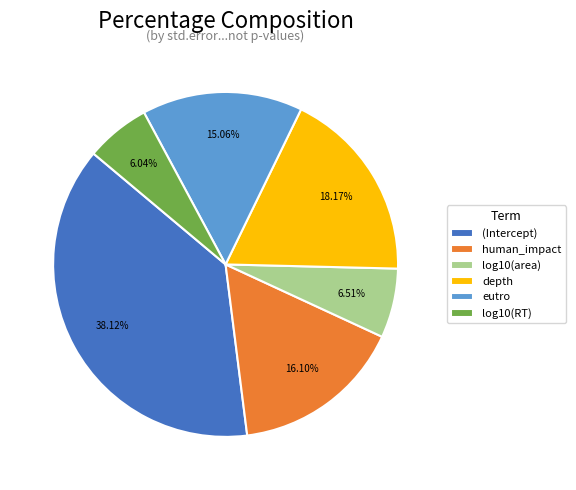

Which slice is the largest?

(Intercept)